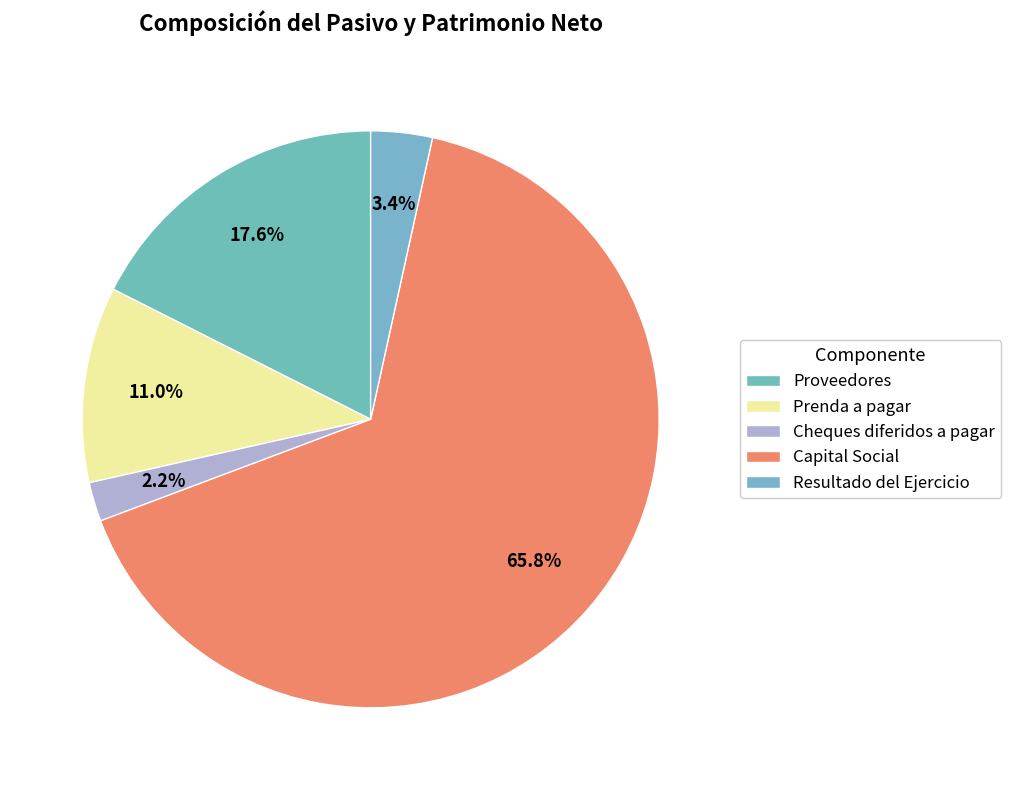

To the nearest percent, what is the difference between the Cheques diferidos a pagar and Prenda a pagar slice percentages?

9%